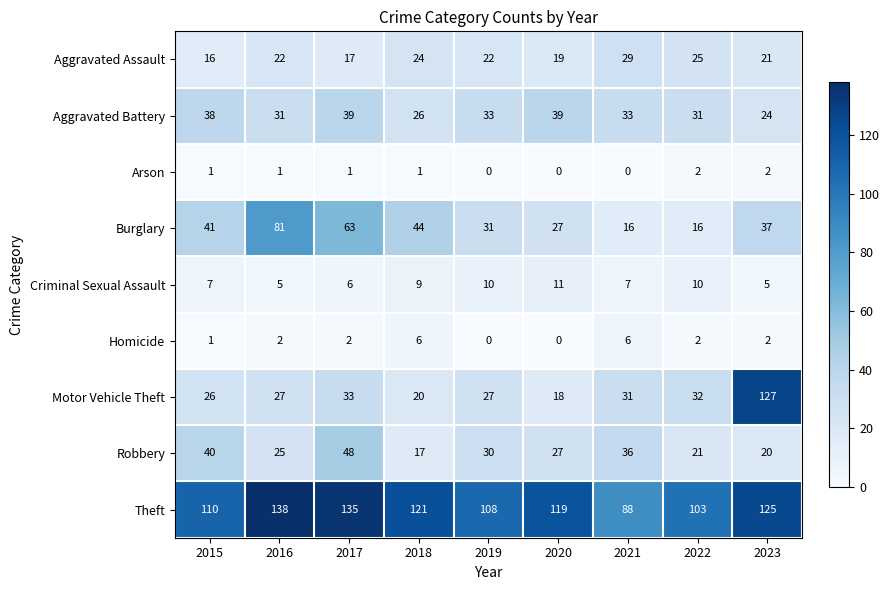

Rank the series by their maximum value, from highest to lowest.

Theft, Motor Vehicle Theft, Burglary, Robbery, Aggravated Battery, Aggravated Assault, Criminal Sexual Assault, Homicide, Arson